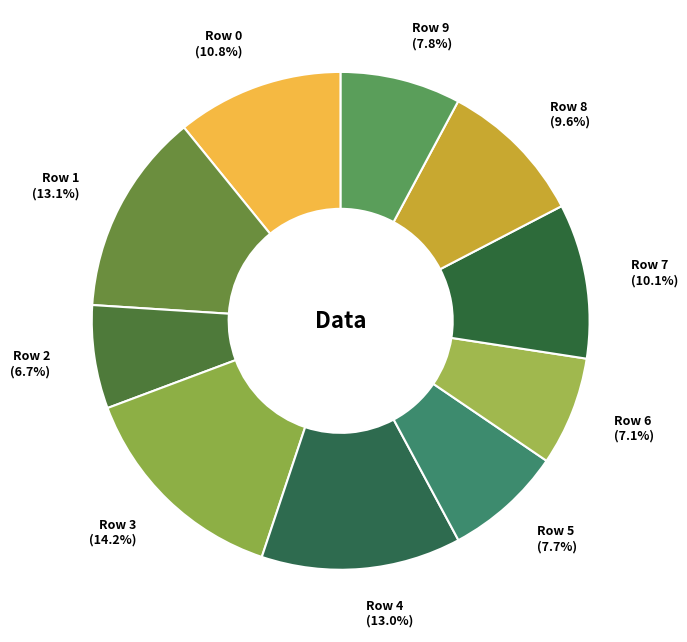

Do Row 6 and Row 5 together represent more than half of the pie?

No